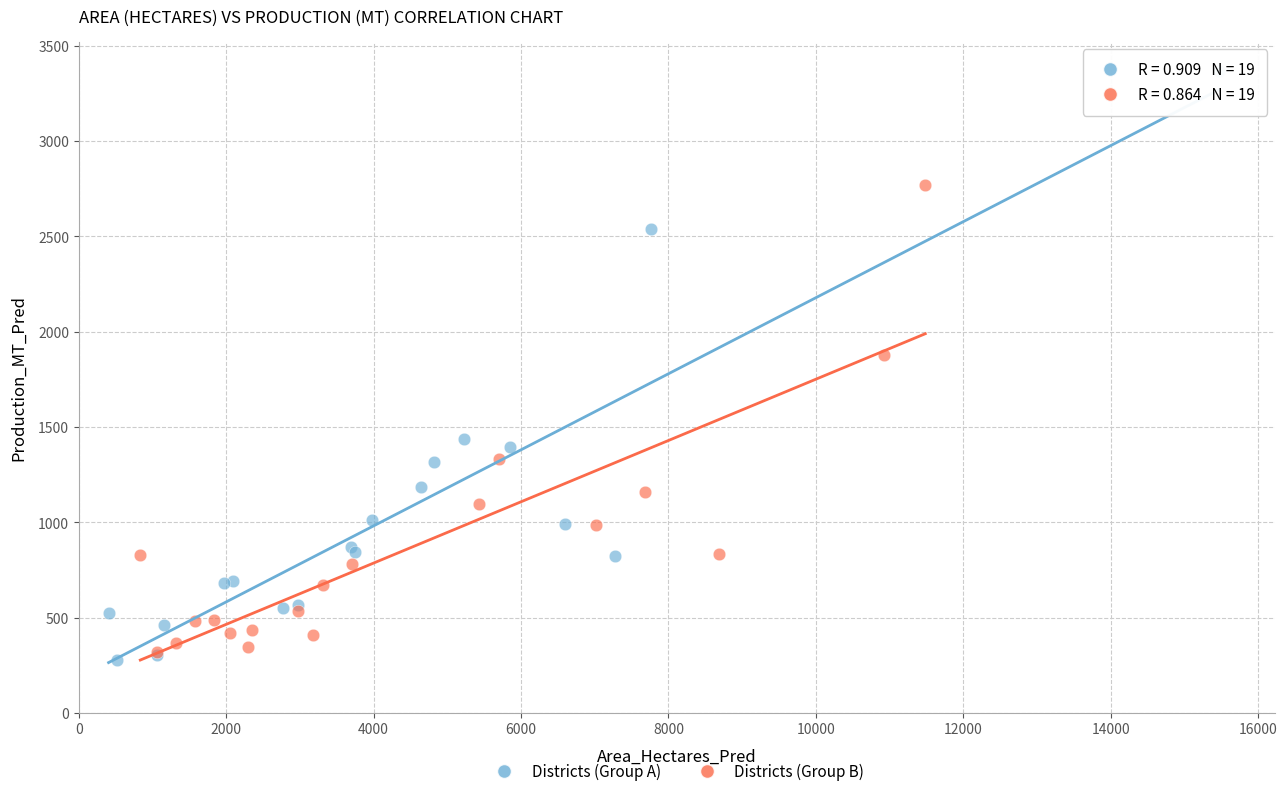

Which series has the largest Y range (max minus min)?

Districts (Group A)